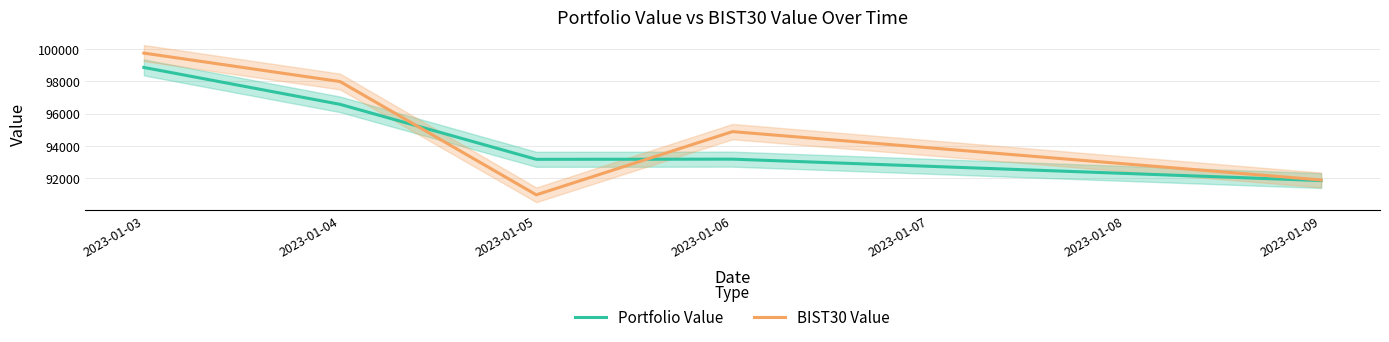

Between 2023-01-05 and 2023-01-06, which series saw the biggest shift?

BIST30 Value